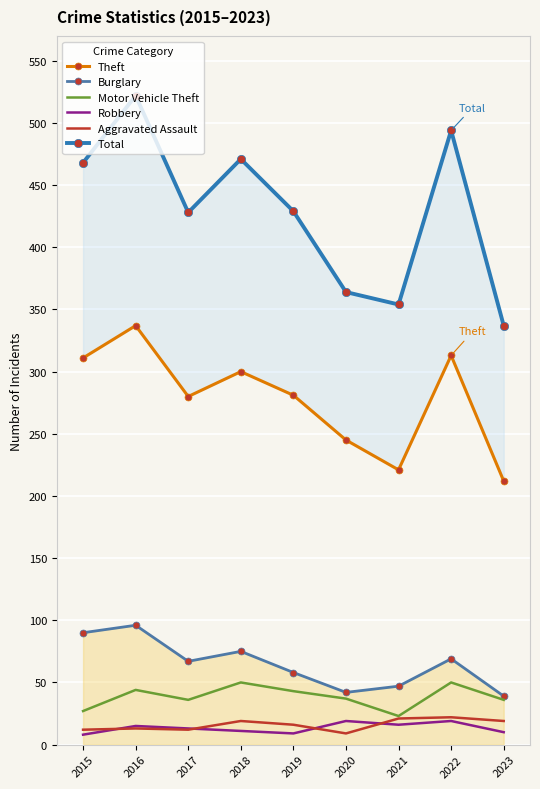

Which series changed the most between 2019 and 2021?

Total